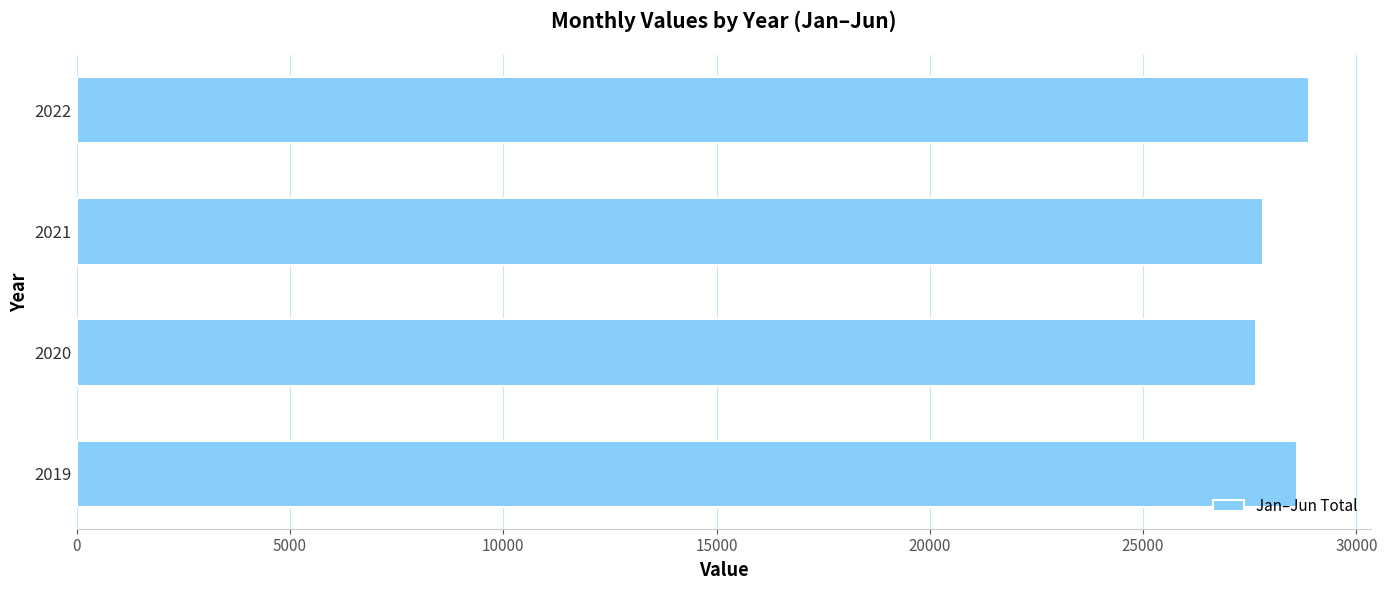

True or false: the data shows 41115 at 2022.

False